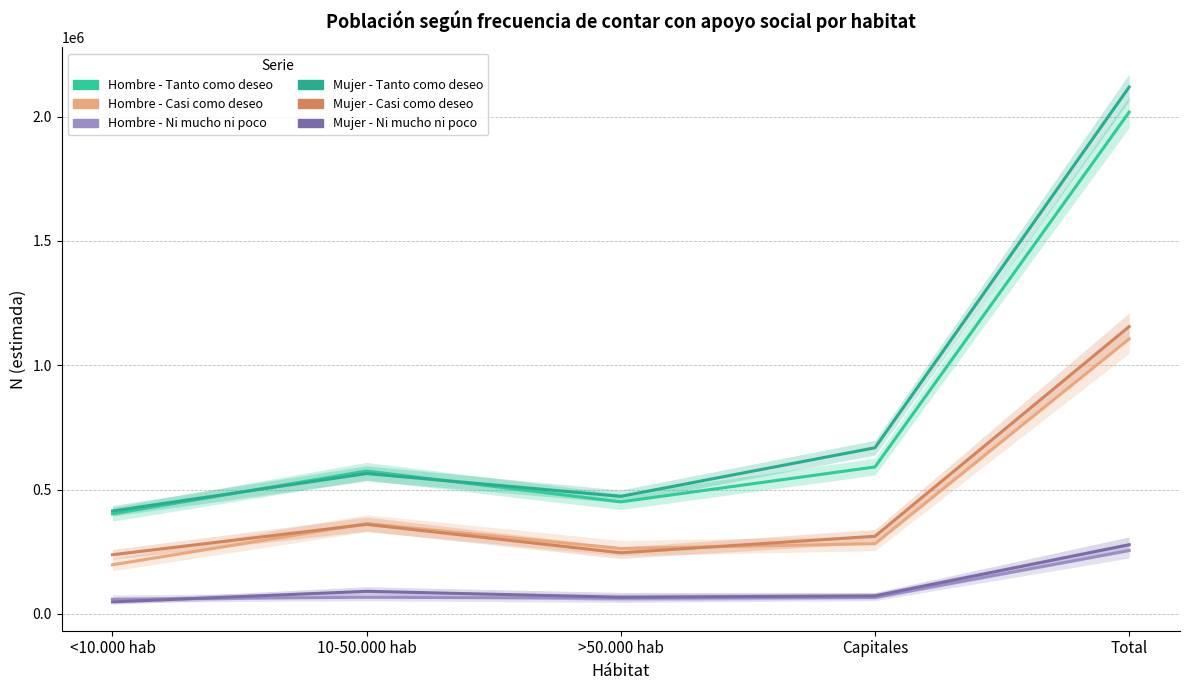

What is the label of the 4th point from the right?

10-50.000 hab